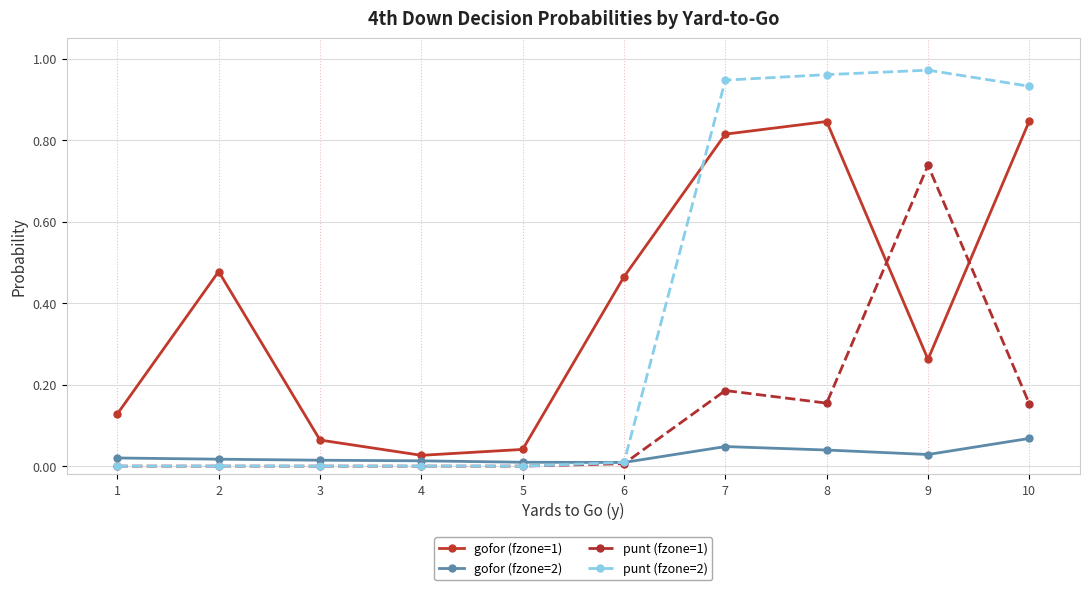

Between 2 and 3, which series saw the biggest shift?

gofor (fzone=1)